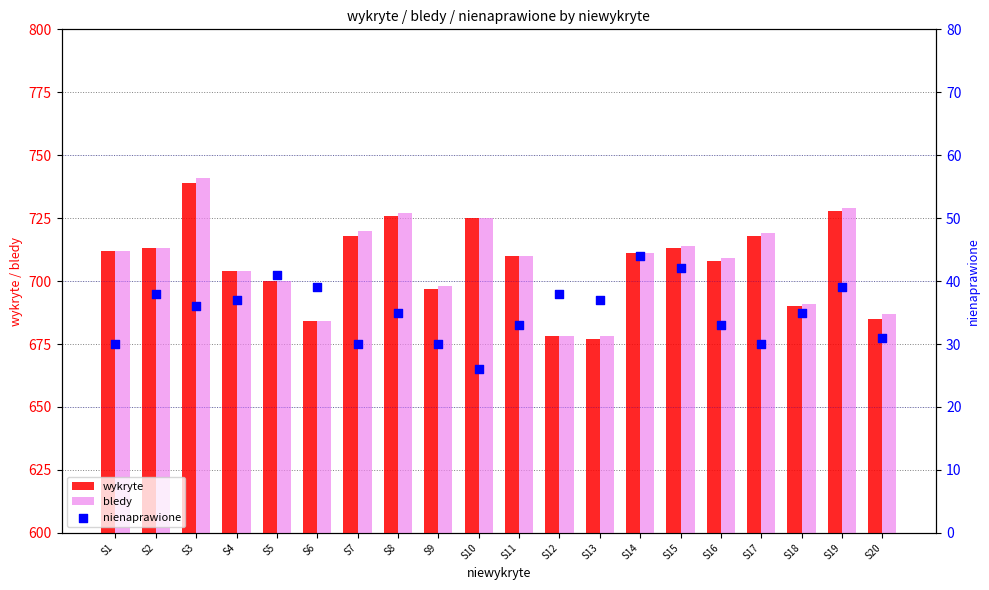

Is the value of wykryte at S16 greater than the value of bledy at S1?

No